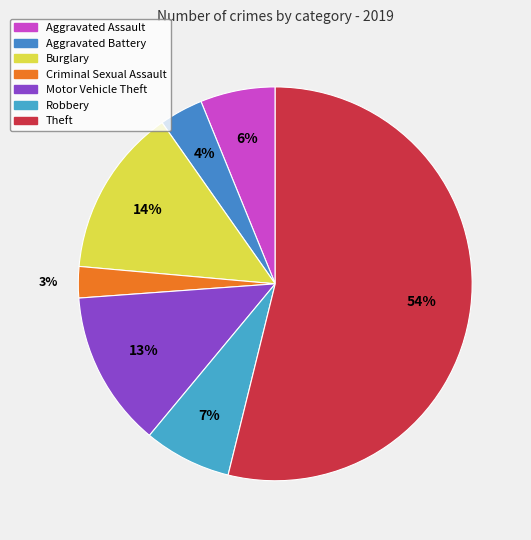

True or false: Aggravated Battery accounts for 4% of the total.

True